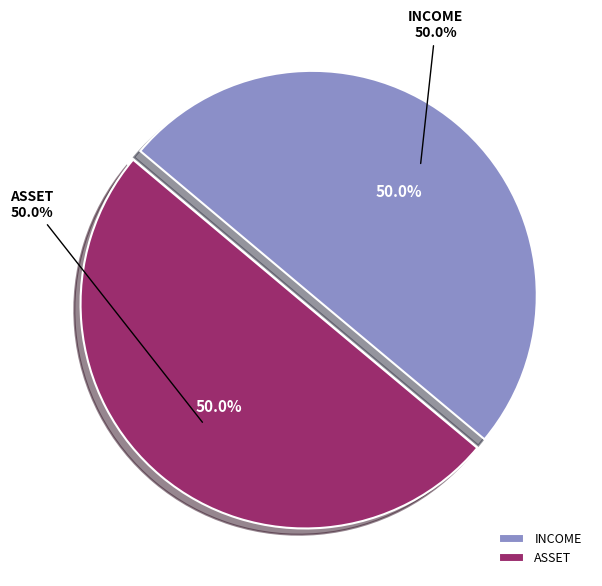

What is the majority slice?

ASSET